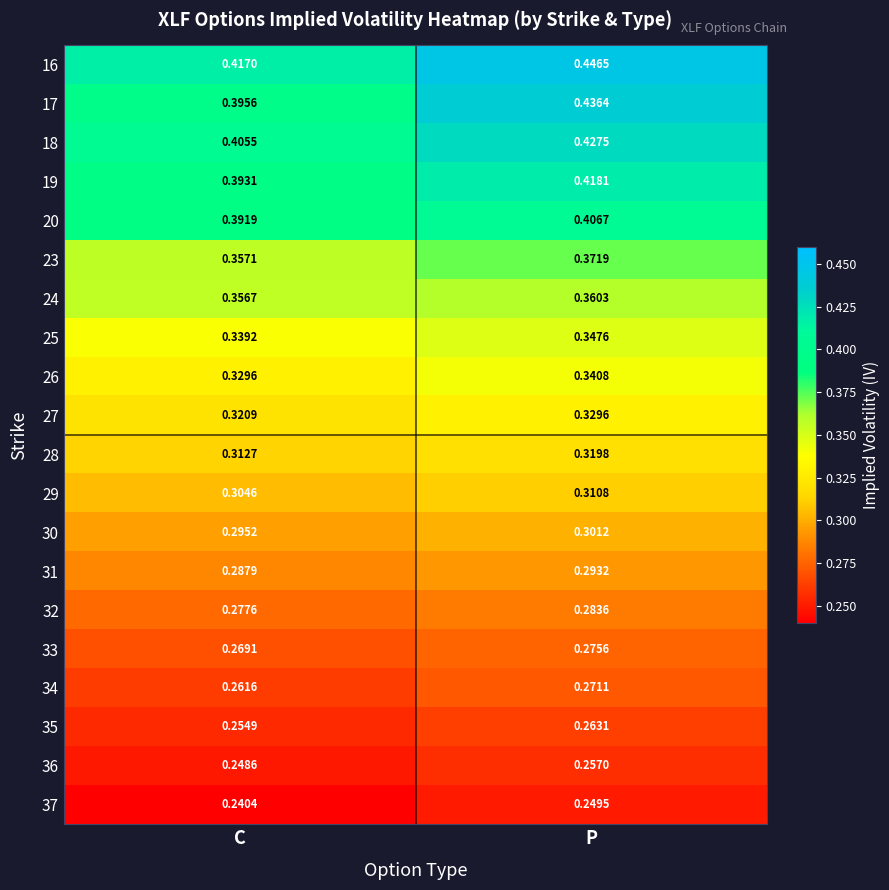

Which category has the lowest value across all series?

C